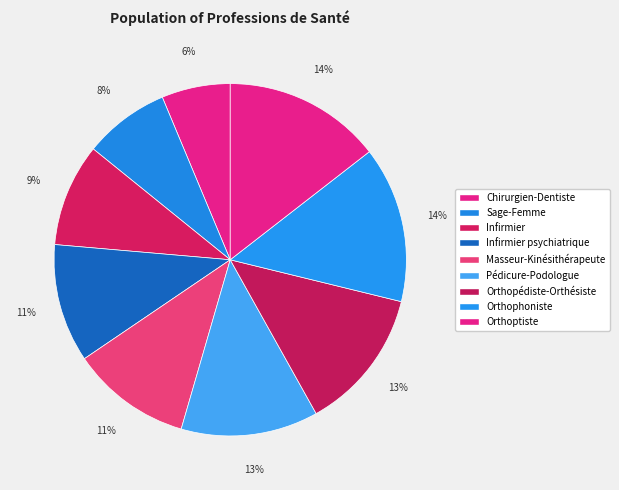

What is the total percentage of Orthopédiste-Orthésiste and Infirmier psychiatrique?

23.9%